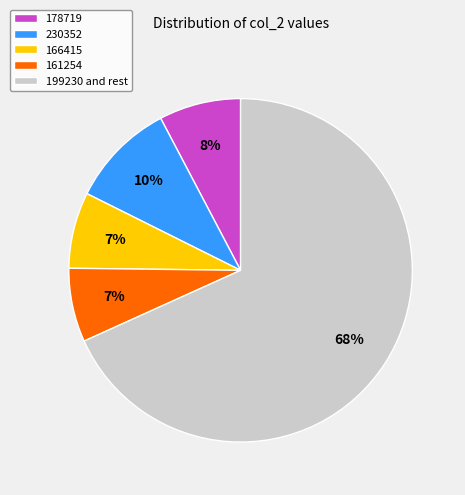

Combined, do 178719 and 230352 account for over 50%?

No